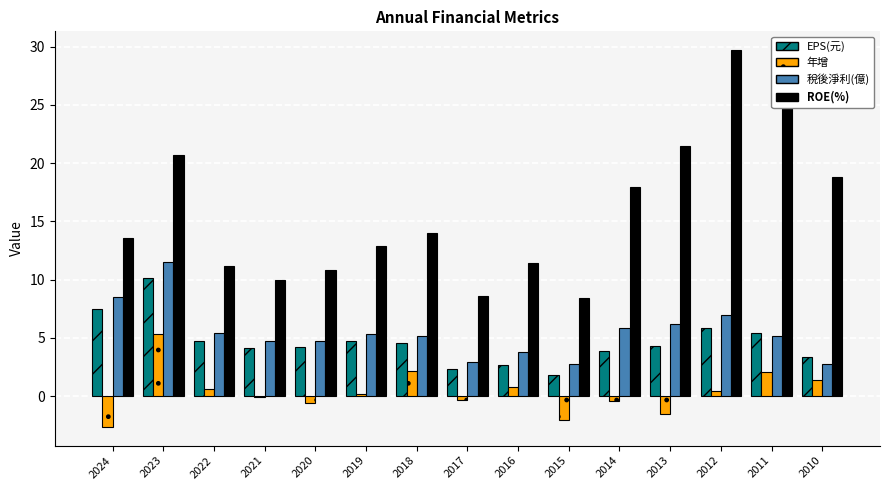

What is the maximum value for 稅後淨利(億)?

11.5